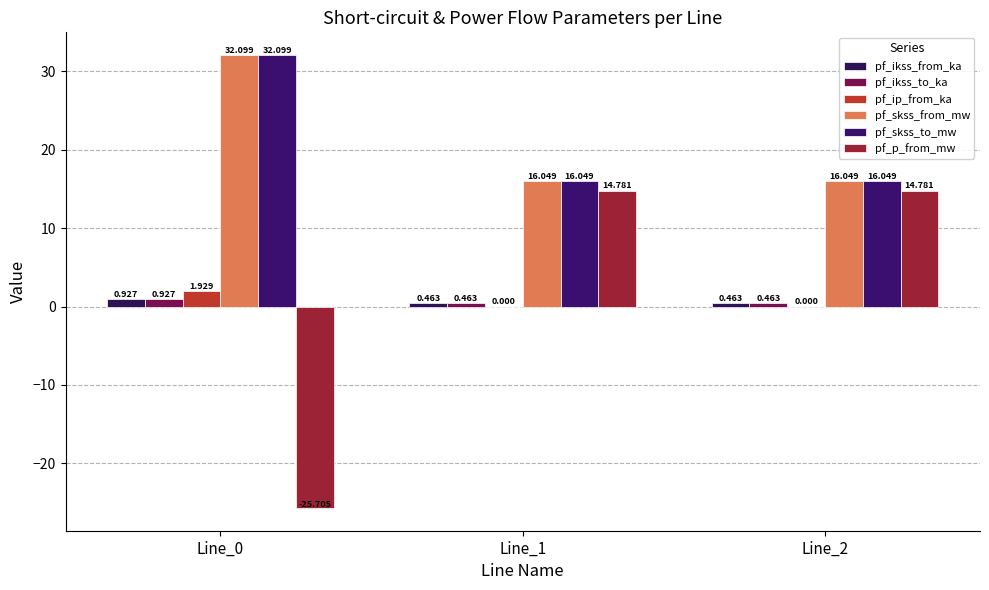

Which series has the largest range (max minus min)?

pf_p_from_mw